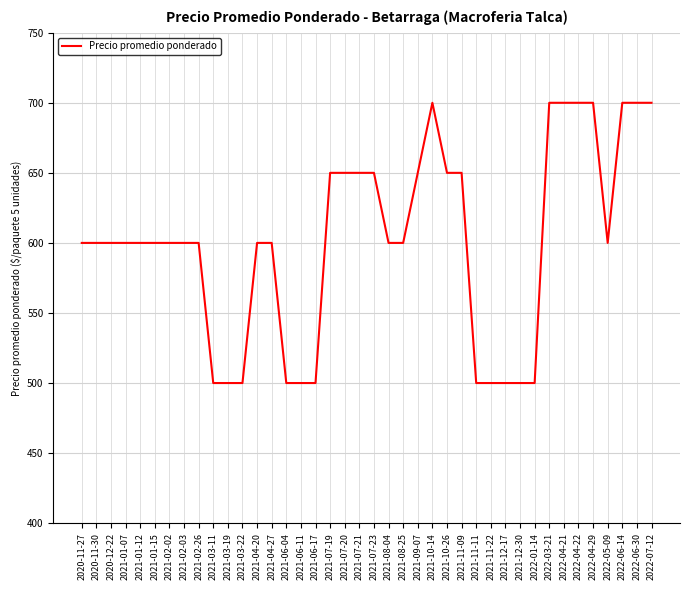

The value at 2021-03-11 is 500. True or false?

True